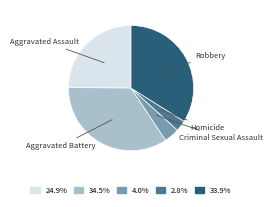

Does Criminal Sexual Assault represent more than half of the total?

No